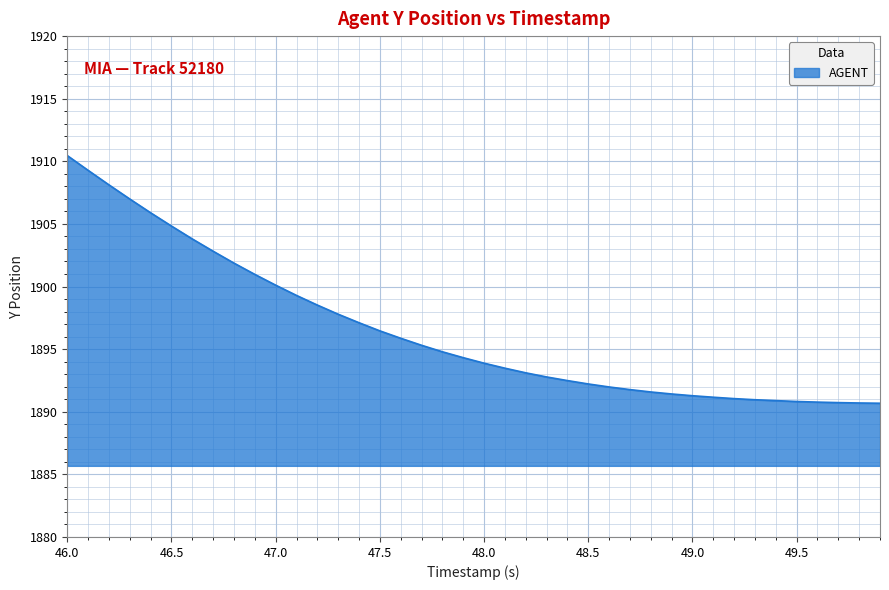

What is the difference between the maximum and minimum values?

19.8